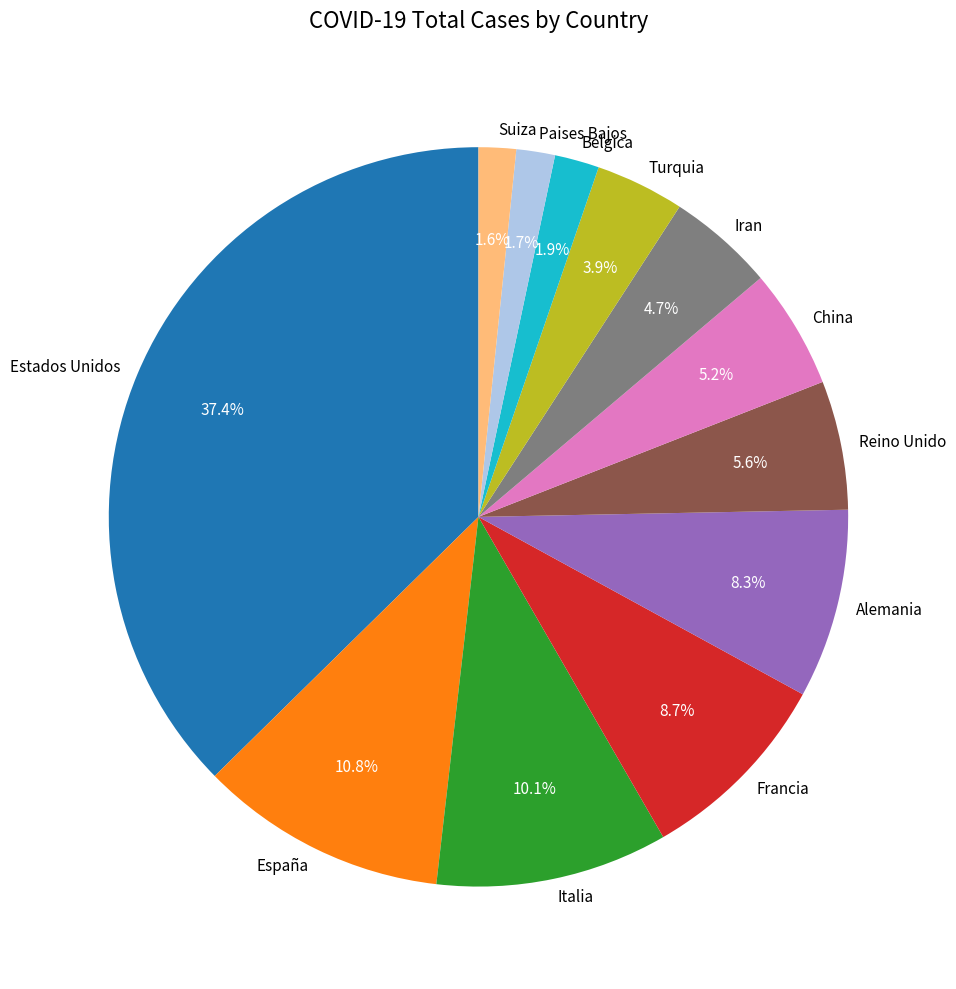

Combined, what portion of the pie is Francia and Alemania?

17.0%